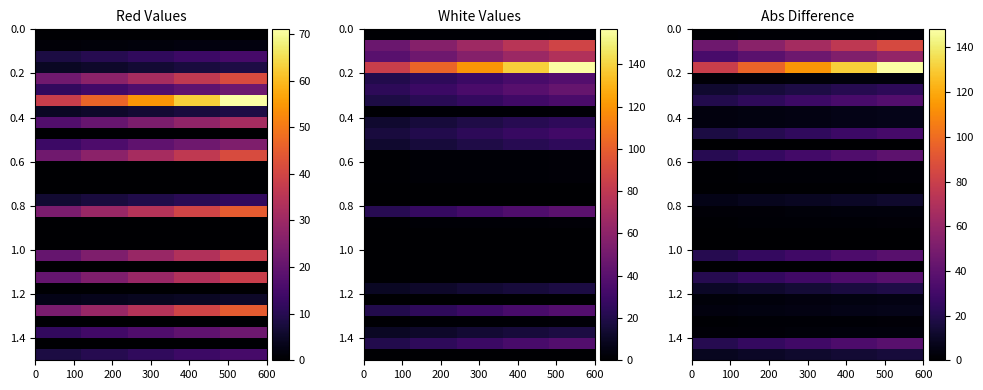

What is the difference between the highest and lowest values at 200?

113.9